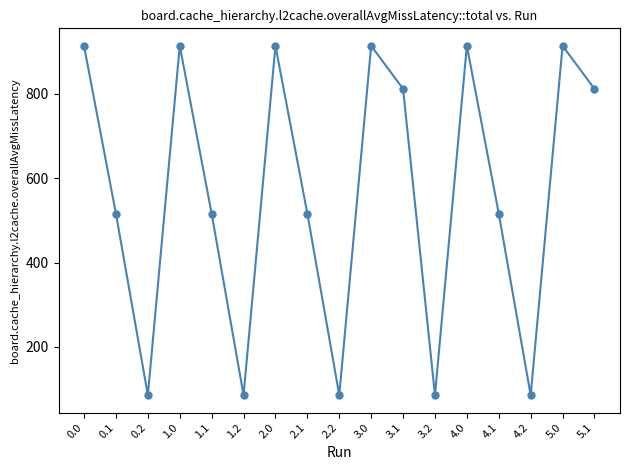

What is the difference between the values at 3.1 and 0.0?

101.3